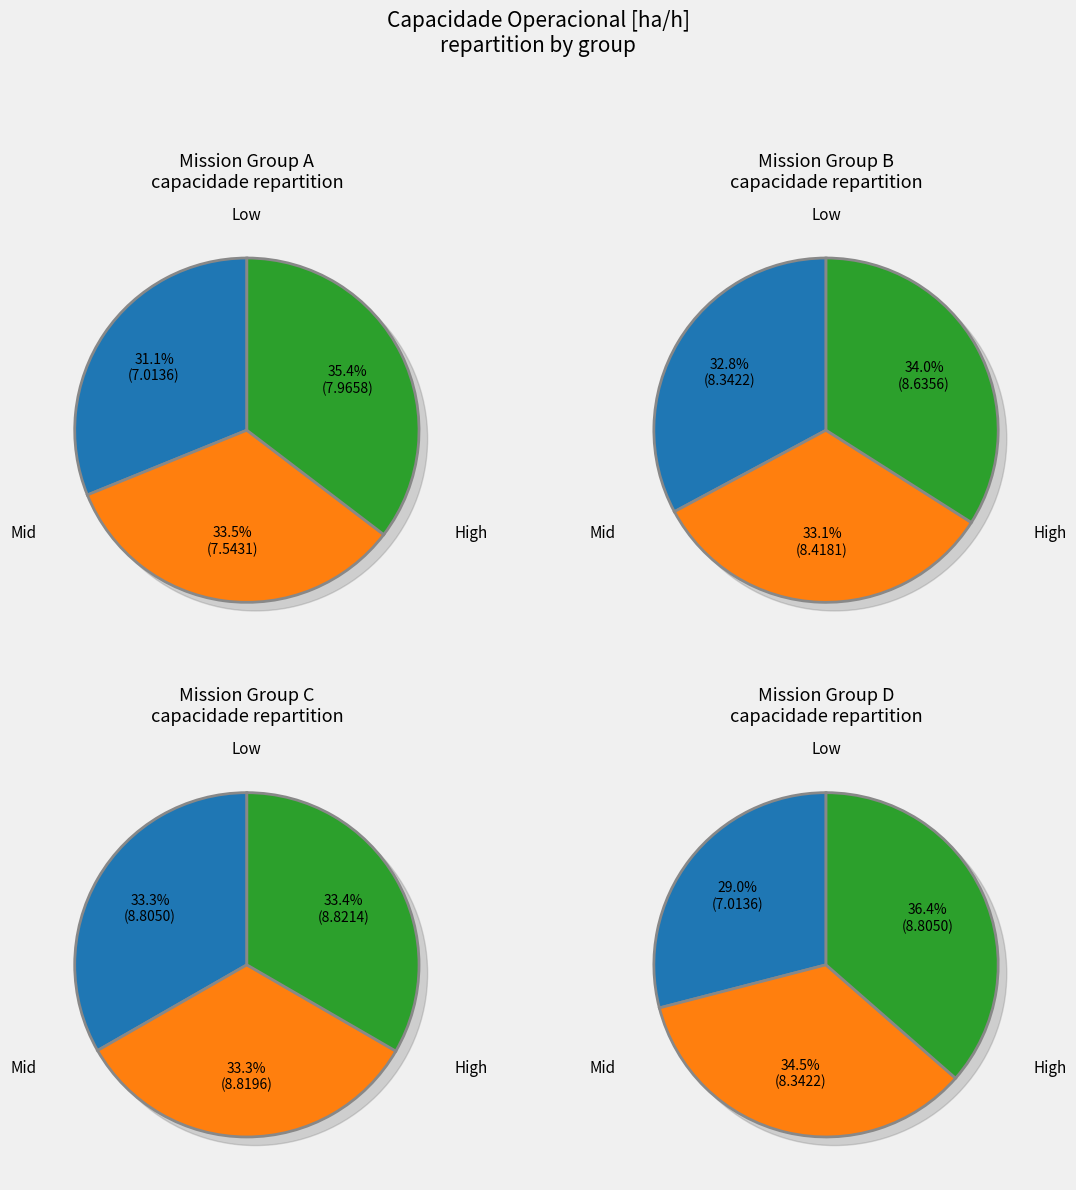

Is there a majority slice in this chart?

No